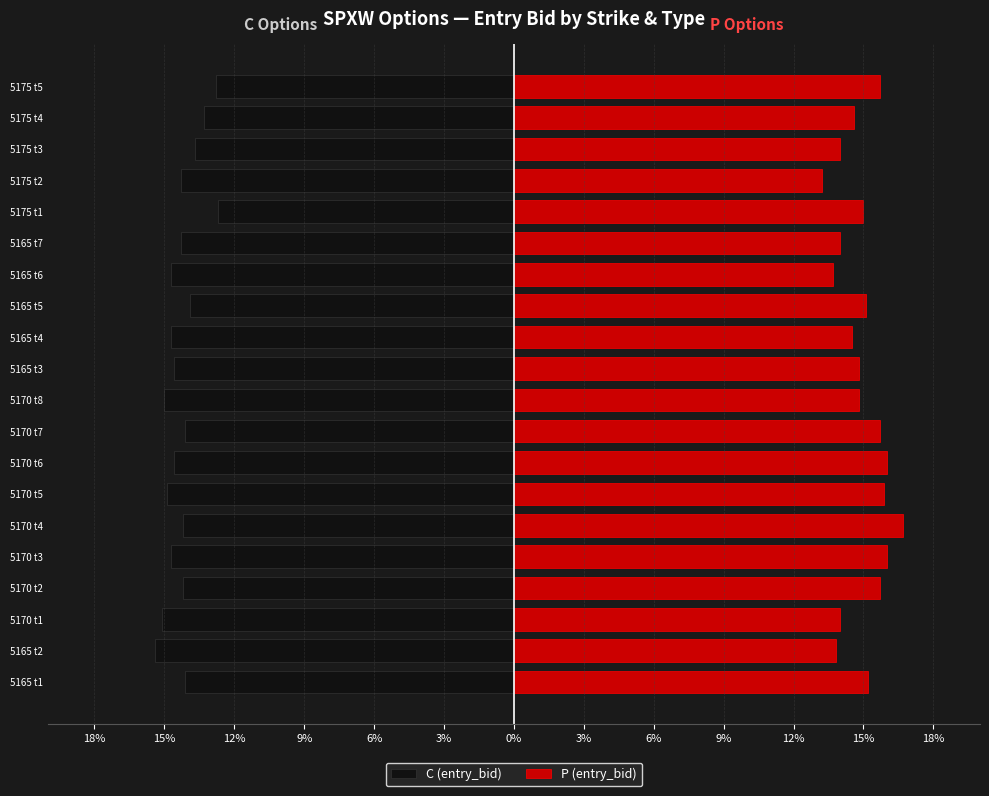

Which series has the widest spread of values?

P (entry_bid)